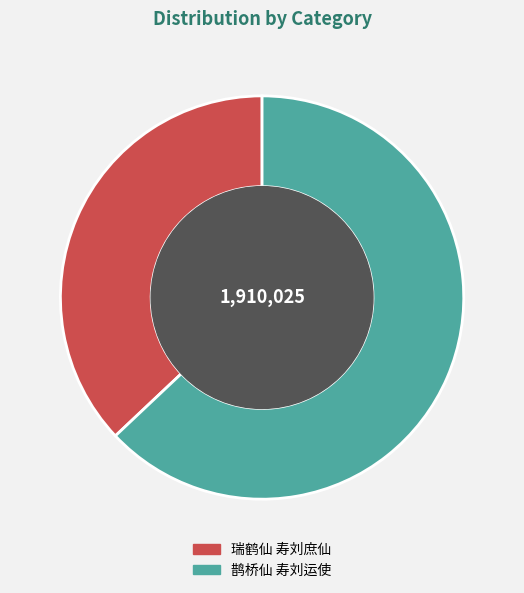

Which has a higher value, 鹊桥仙 寿刘运使 or 瑞鹤仙 寿刘庶仙?

鹊桥仙 寿刘运使